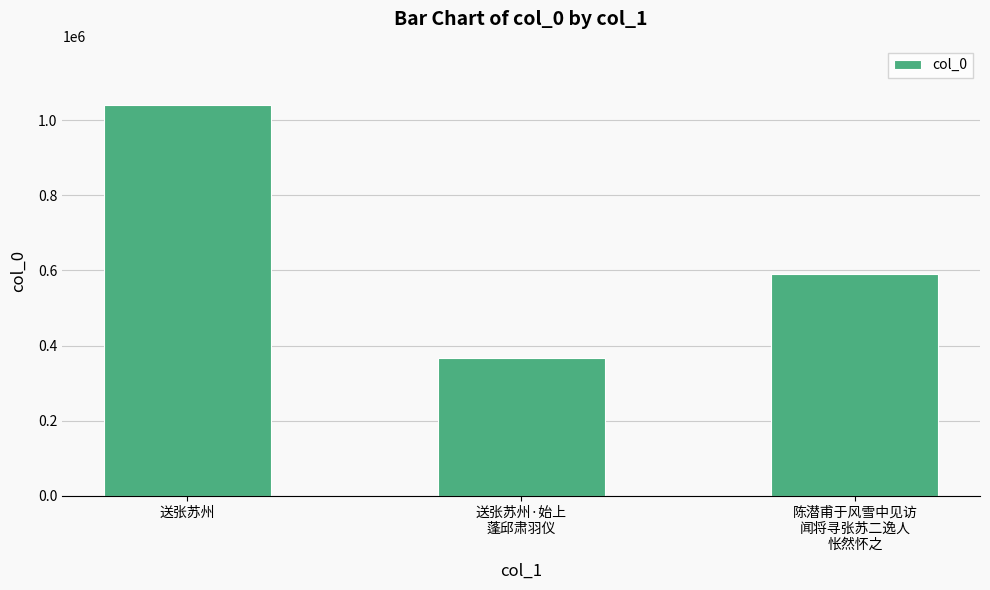

Reading left to right, what are all the values shown in this chart?

1042079	366750	591329